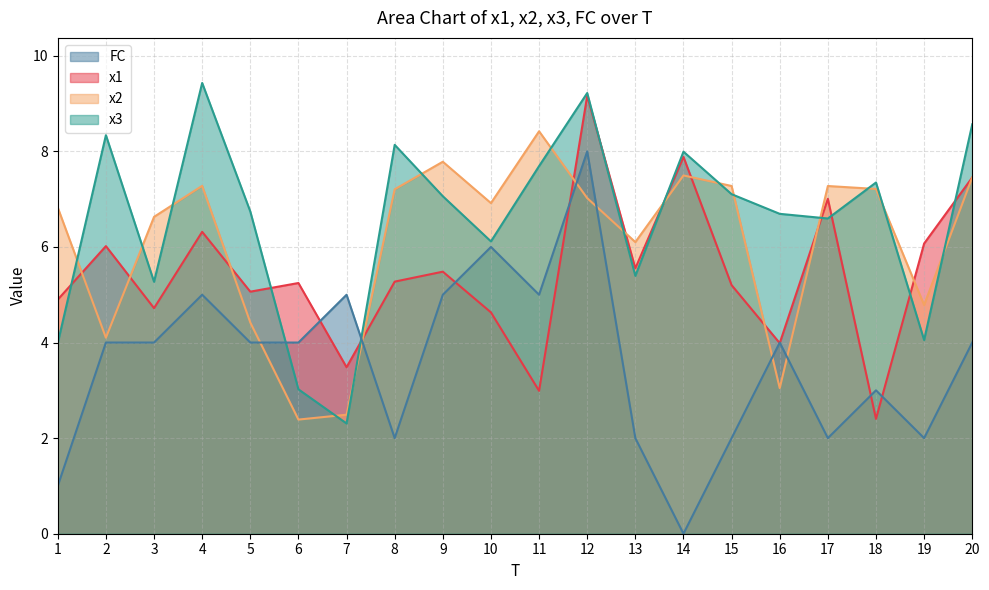

How many lines are shown in the chart?

4